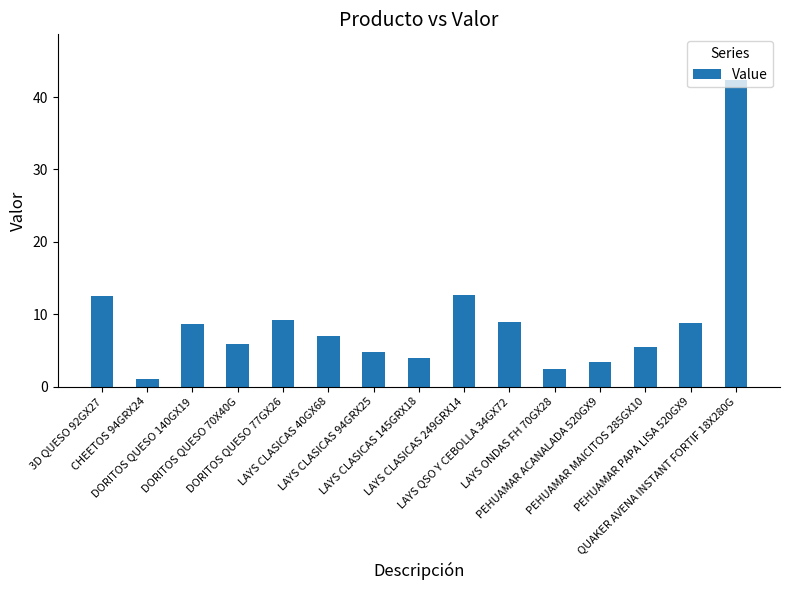

What is the average value?

9.1